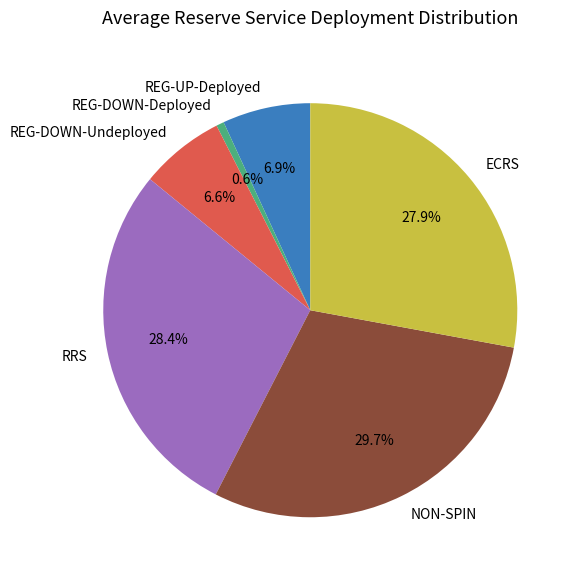

To the nearest percent, what is the difference between the REG-DOWN-Deployed and NON-SPIN slice percentages?

29%